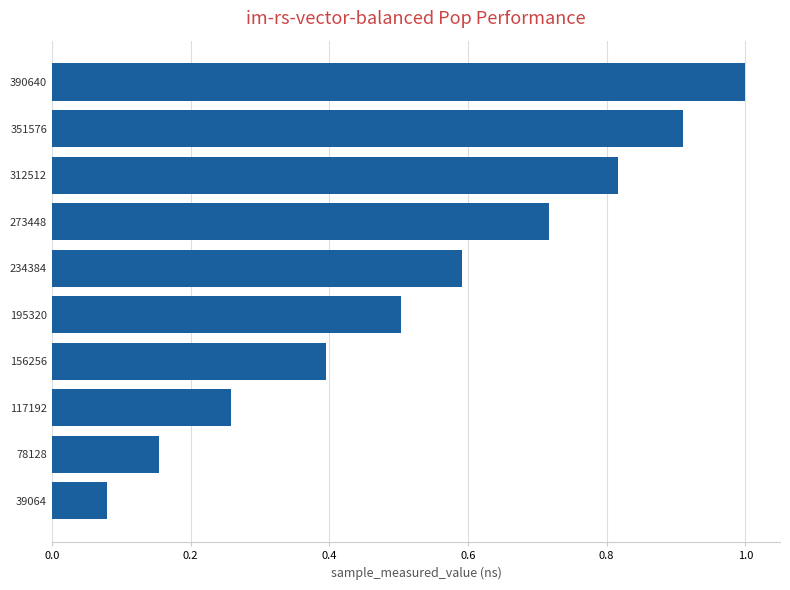

Which category has the highest value across all series?

390640